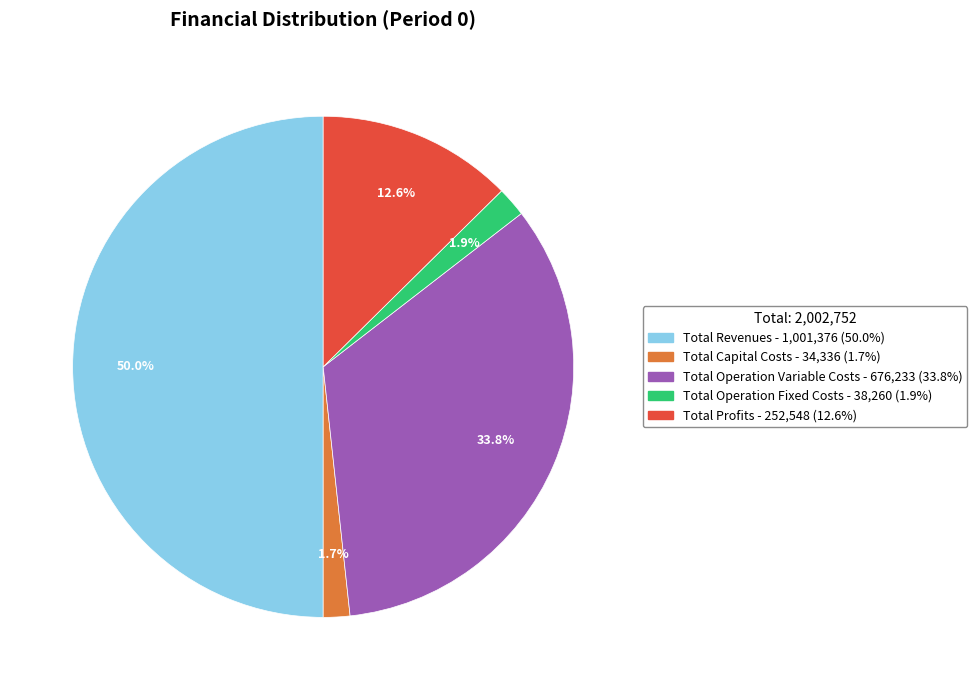

Between Total Revenues and Total Profits, which is larger?

Total Revenues